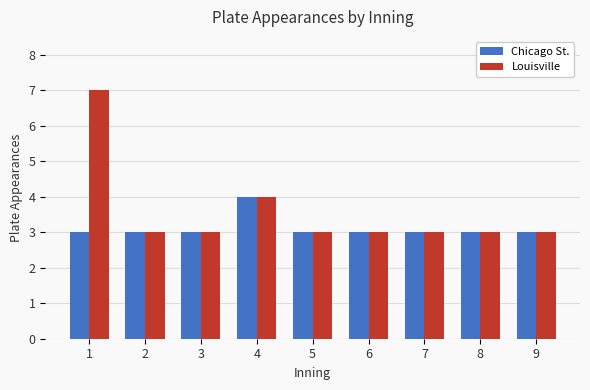

Rank the series by their average value, from highest to lowest.

Louisville, Chicago St.